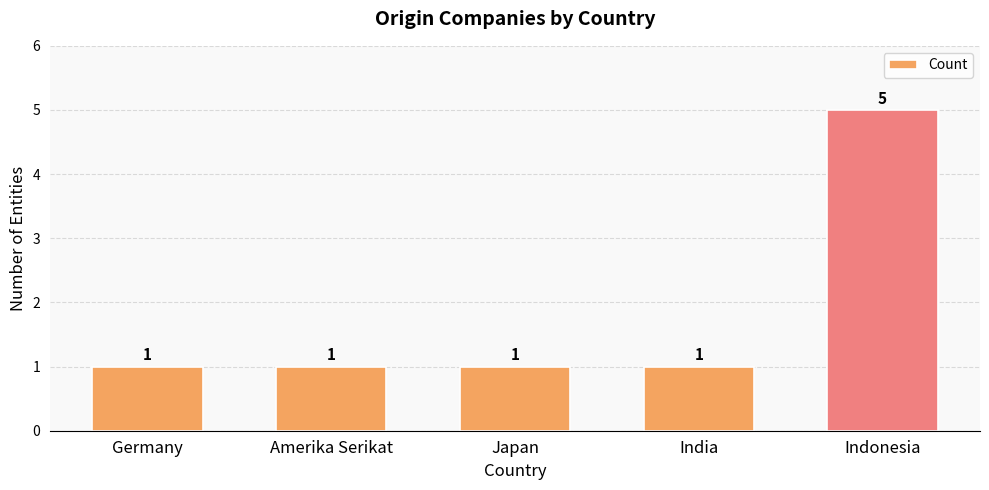

What is the label of the 5th bar from the left?

Indonesia